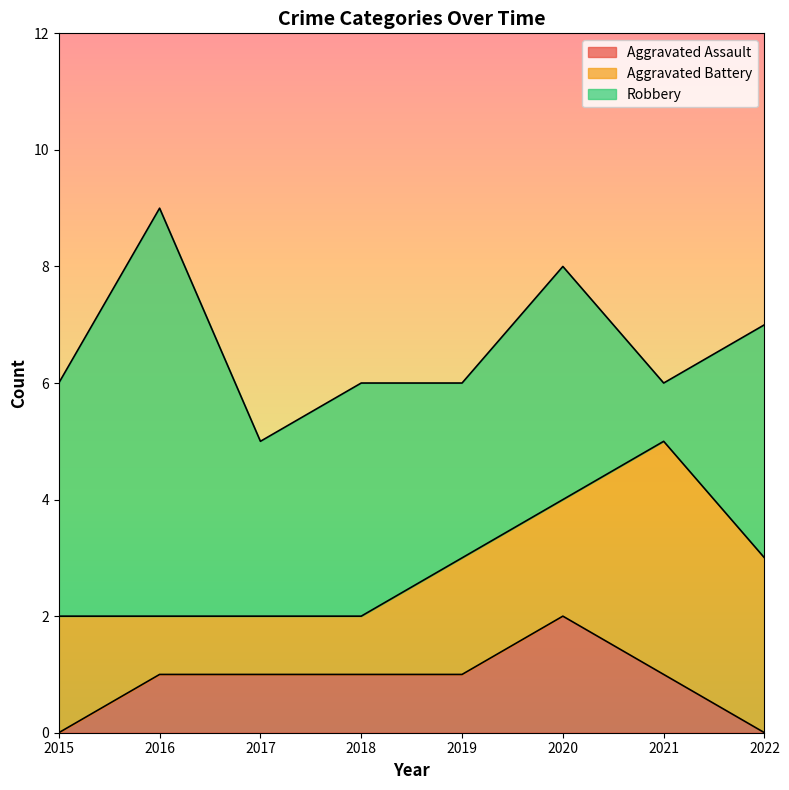

What are all the series names shown in the legend?

Aggravated Assault, Aggravated Battery, Robbery